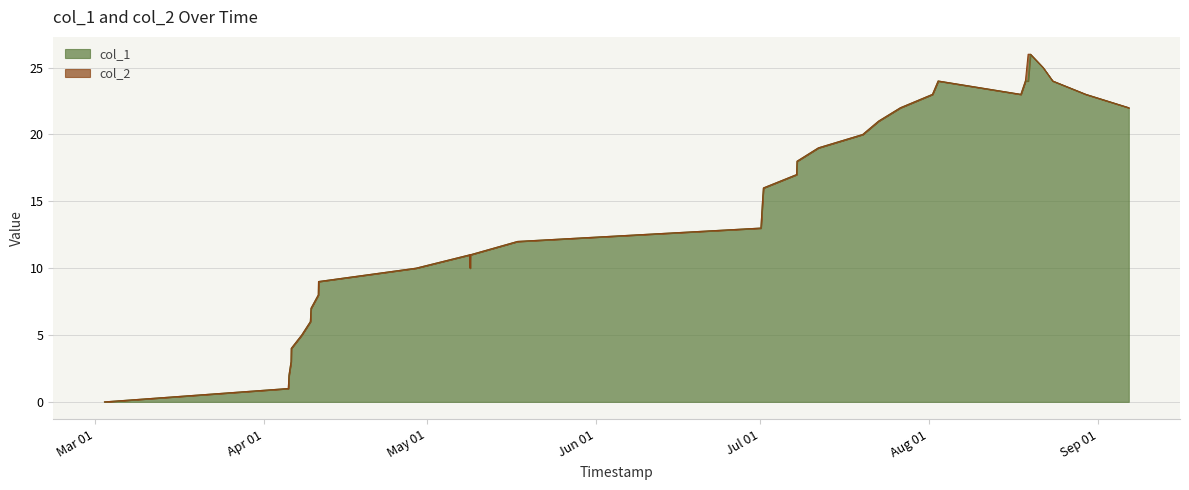

How many data points are less than 16?

17